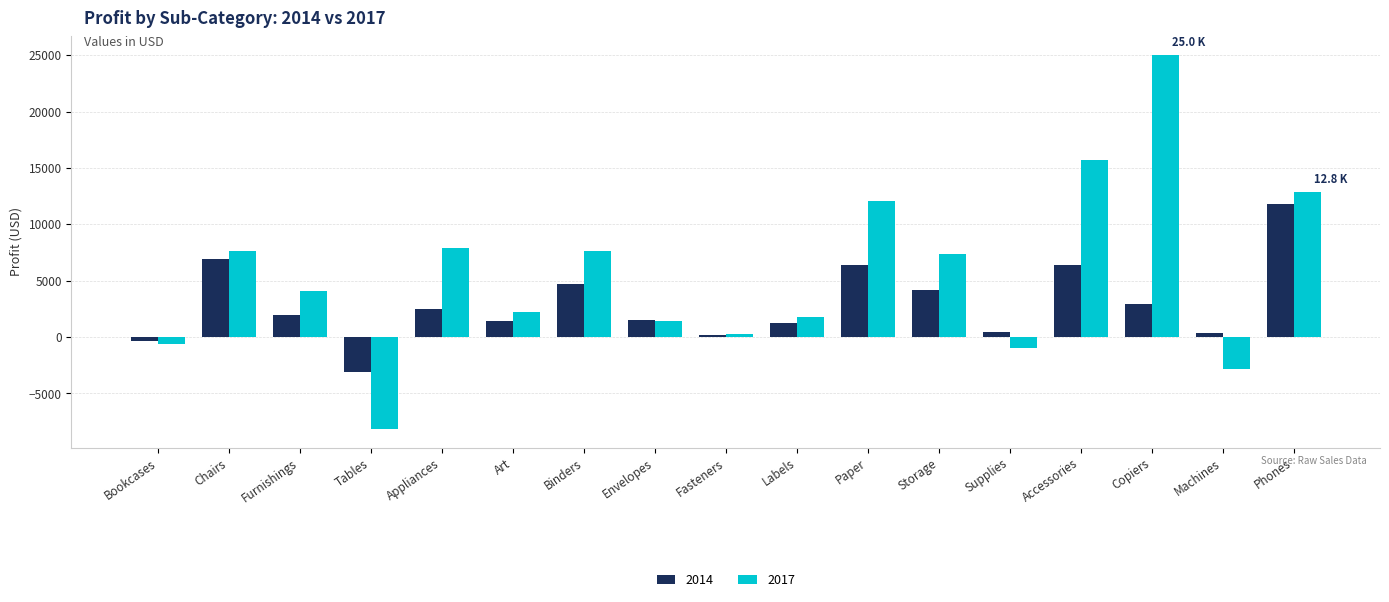

Is it true that 2014 equals 5878.0 at Storage?

False